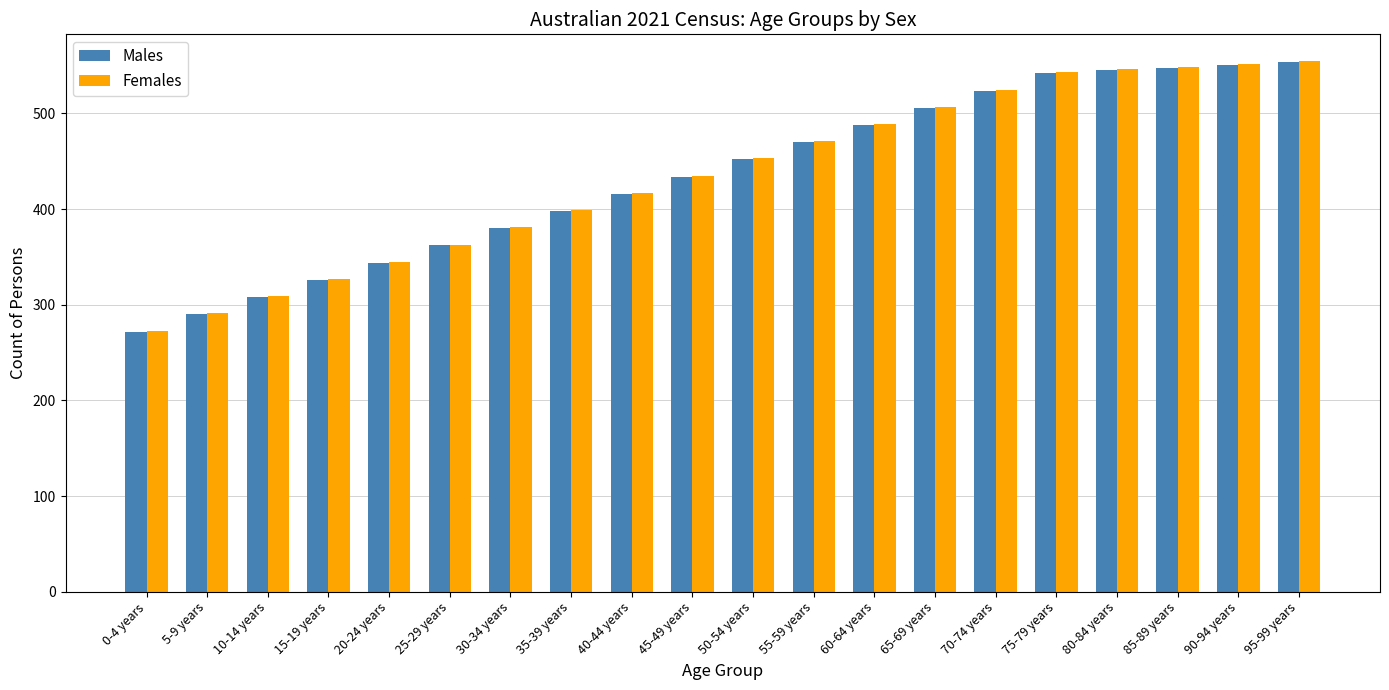

What is the spread (max minus min) of values at 30-34 years?

1